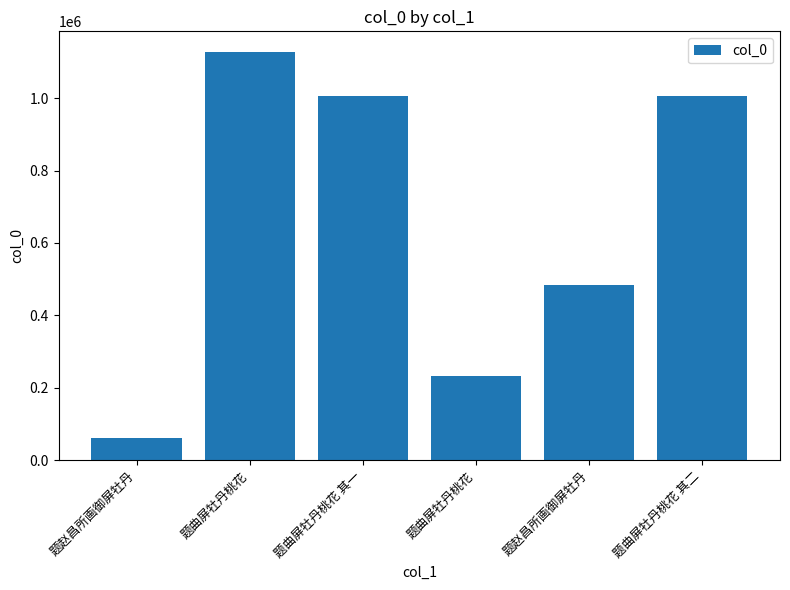

True or false: the data shows 1514218 at 题曲屏牡丹桃花 其二.

False